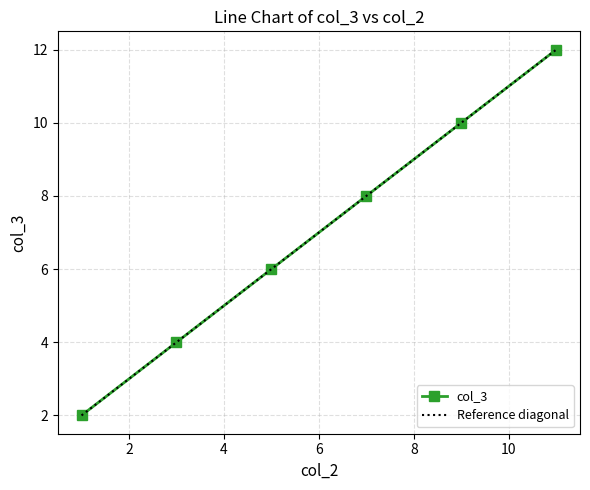

True or false: the data has more than 1 interior local peaks.

False